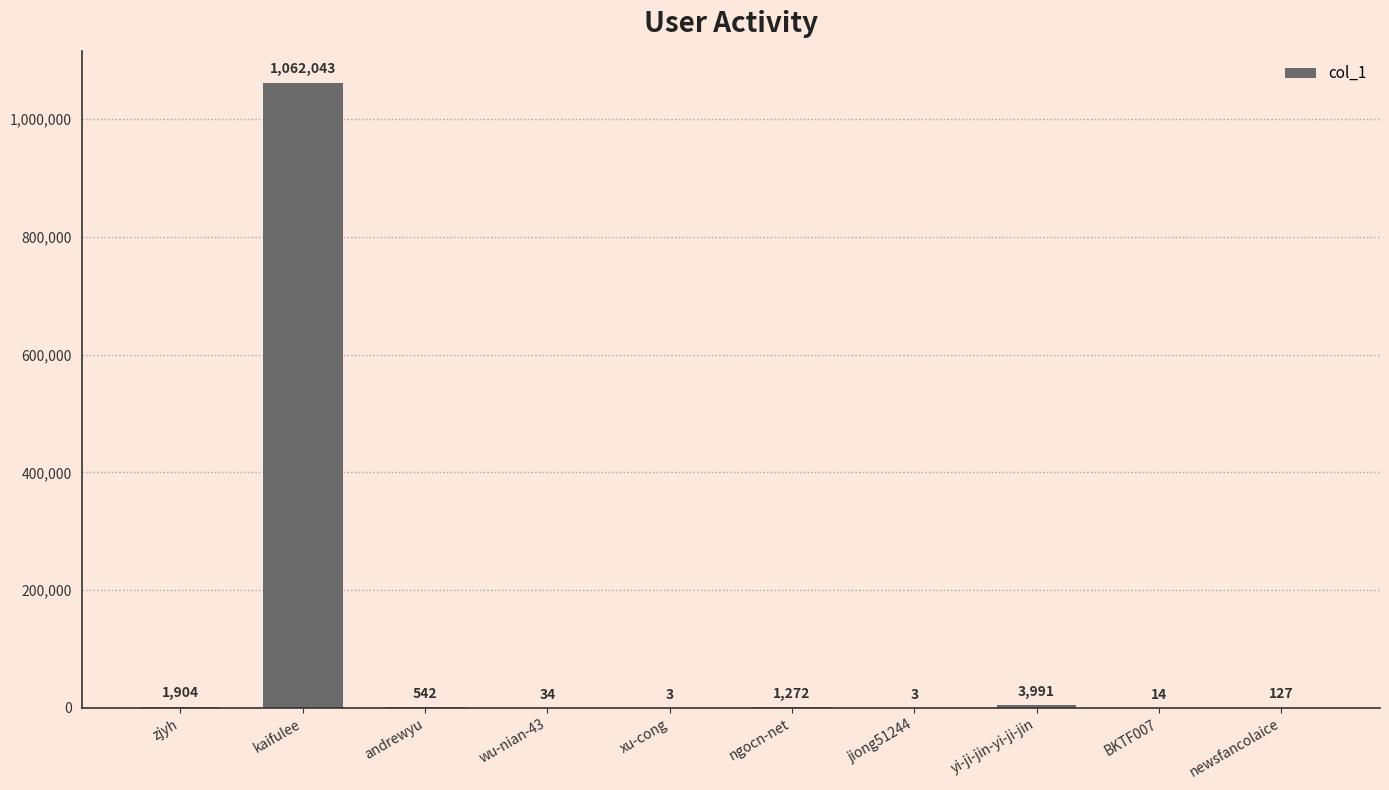

Are the bars horizontal?

No